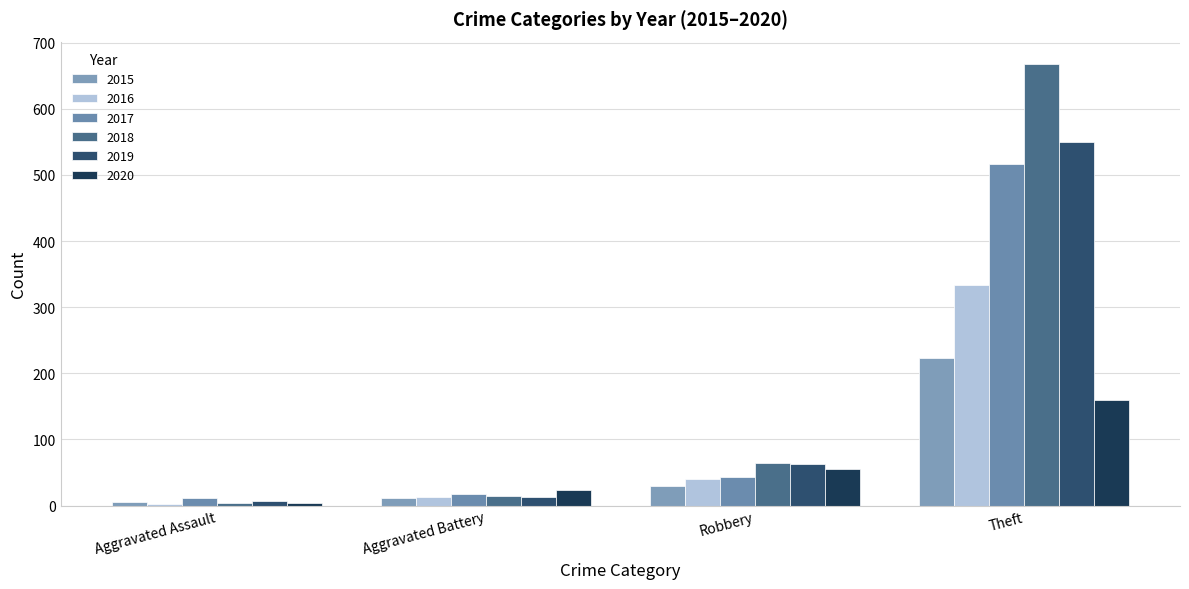

List the series in order of their peak value, highest first.

2018, 2019, 2017, 2016, 2015, 2020